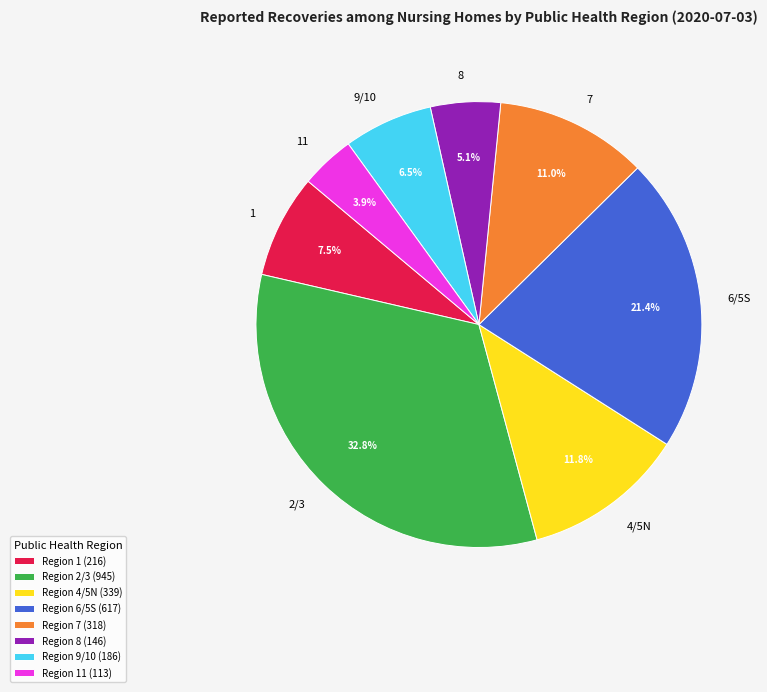

Rank the categories by value from lowest to highest.

11, 8, 9/10, 1, 7, 4/5N, 6/5S, 2/3